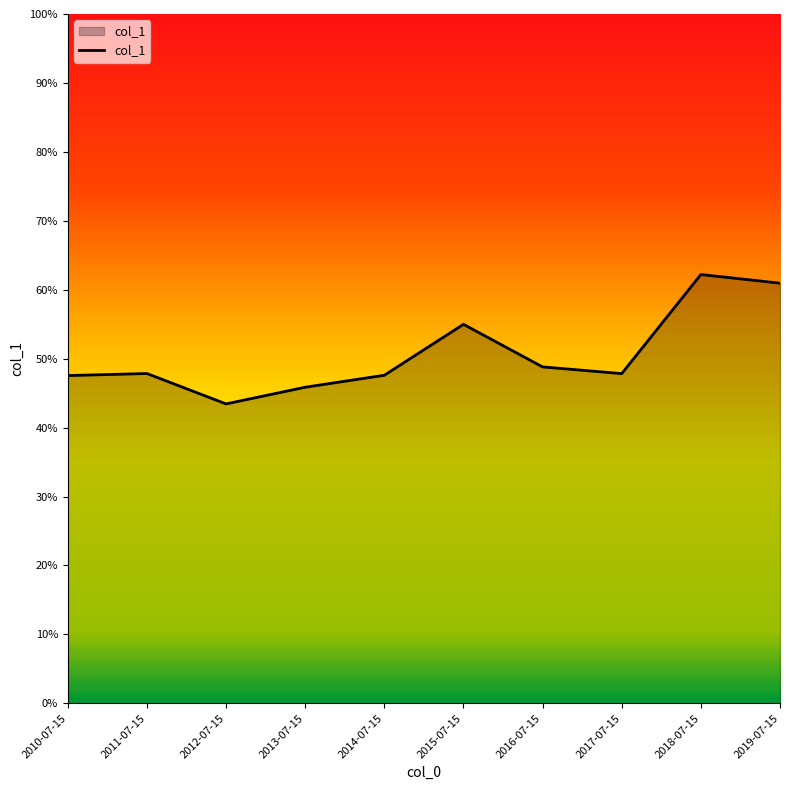

Reading left to right, transcribe all the data shown in this chart.

0.5	0.5	0.4	0.5	0.5	0.5	0.5	0.5	0.6	0.6